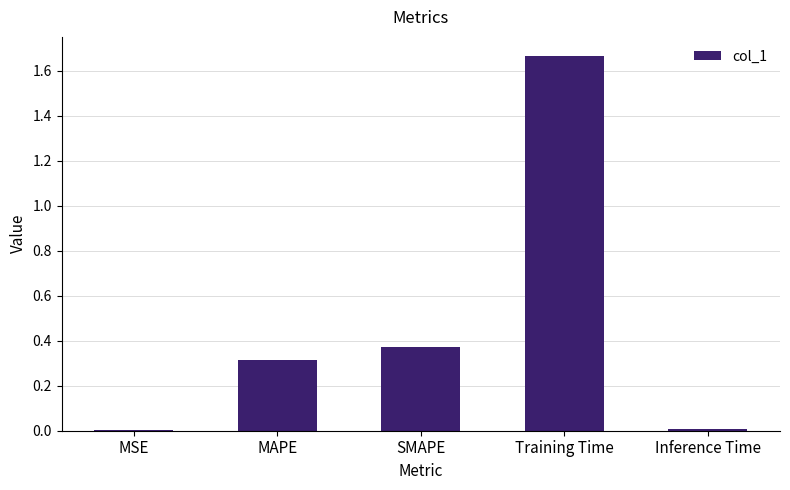

Is it true that the value at MSE is 0.0?

True